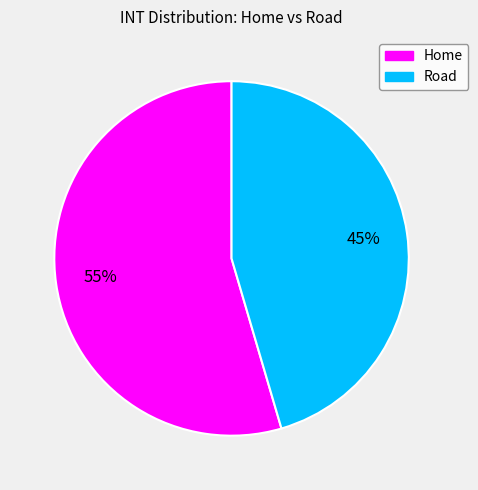

How many segments does this pie chart have?

2